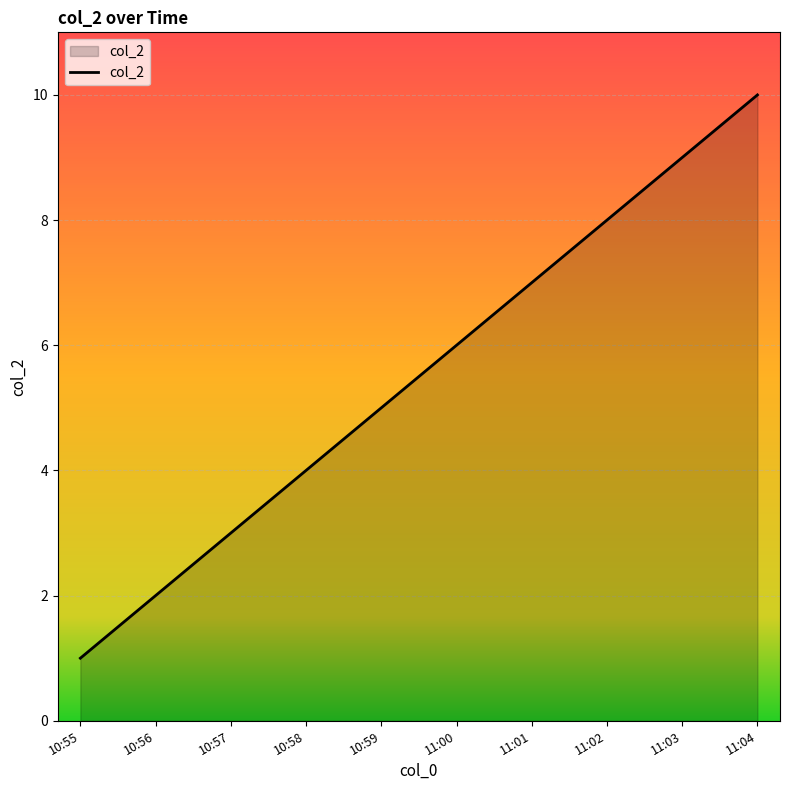

What is the minimum value shown in the chart?

1